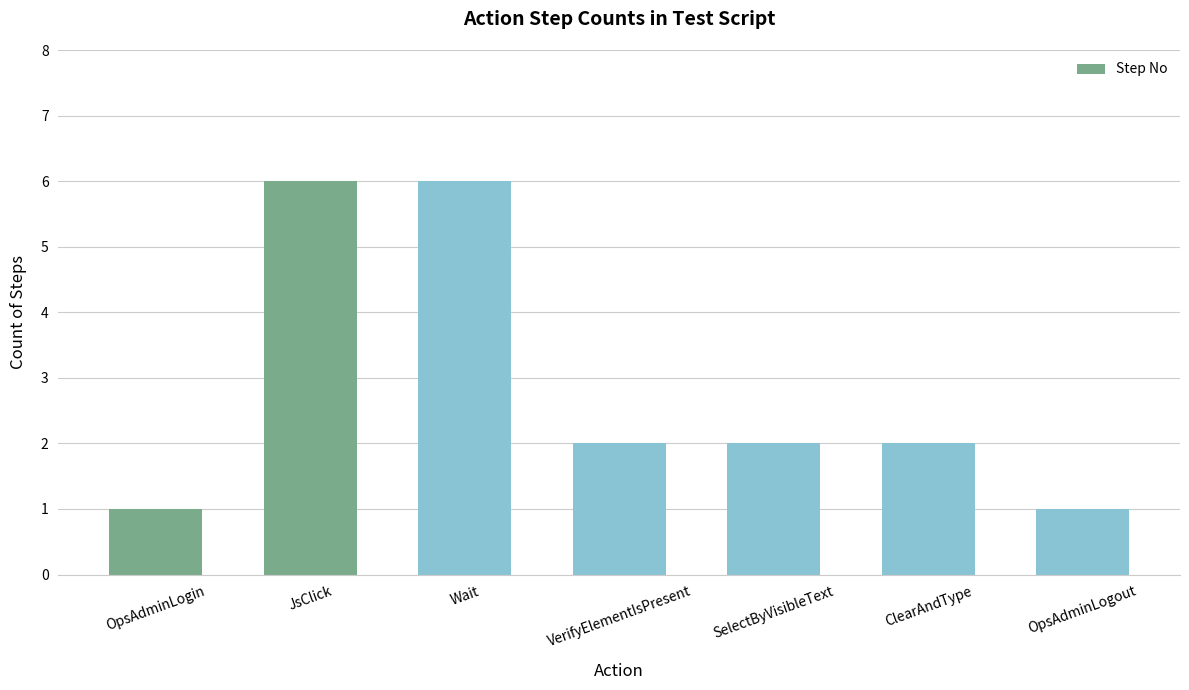

What is the label of the 4th bar from the right?

VerifyElementIsPresent